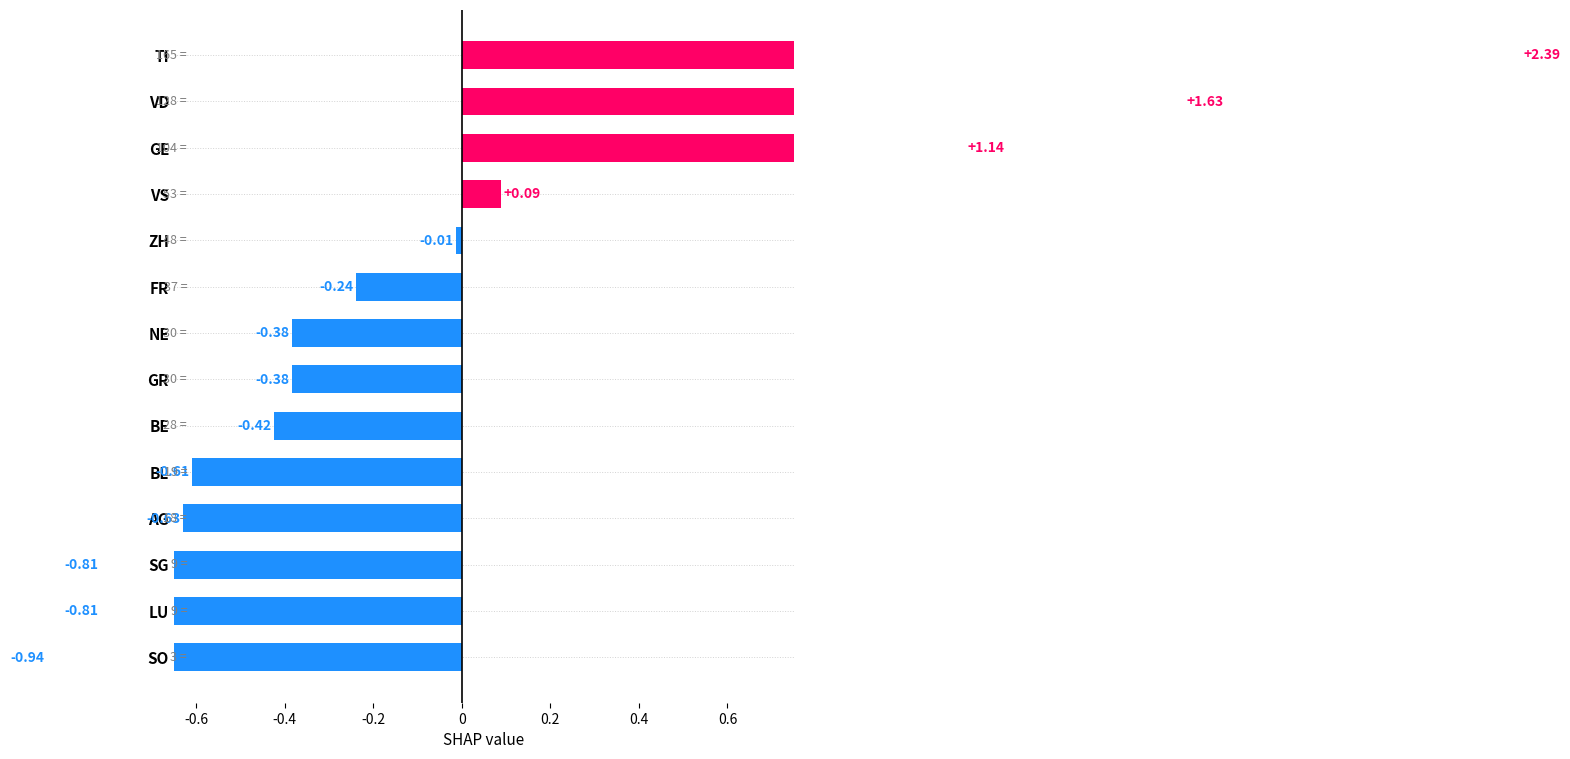

What is the difference between the maximum and minimum values?

3.3